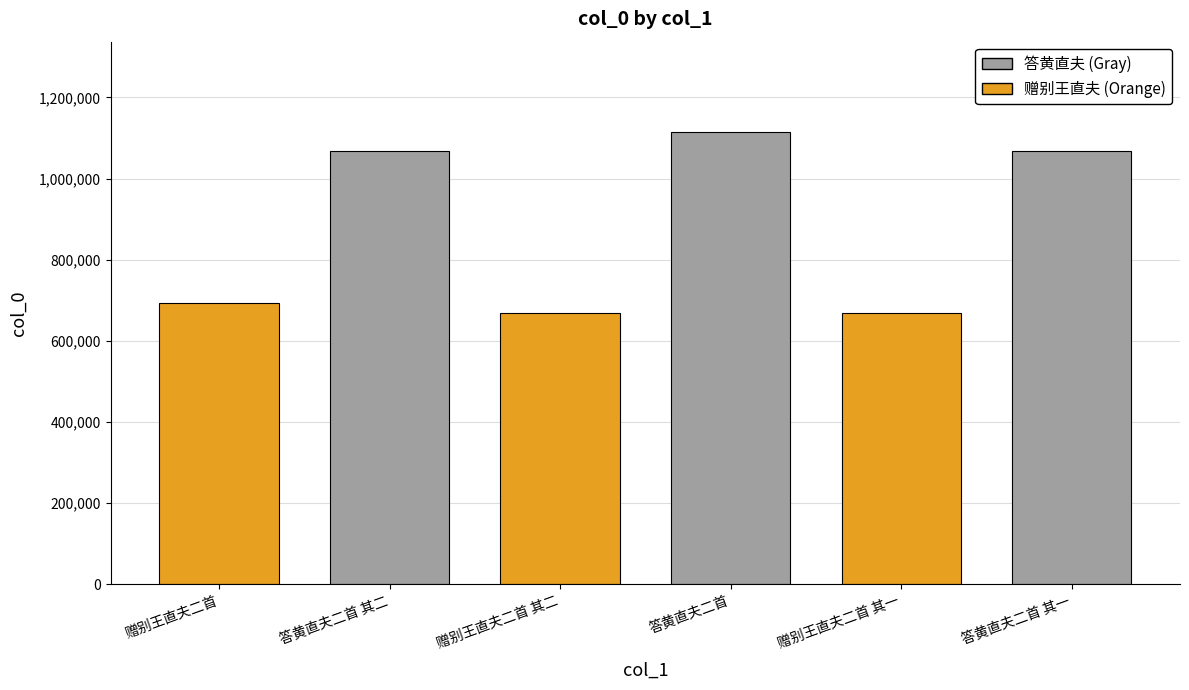

How many distinct data groups are displayed?

1